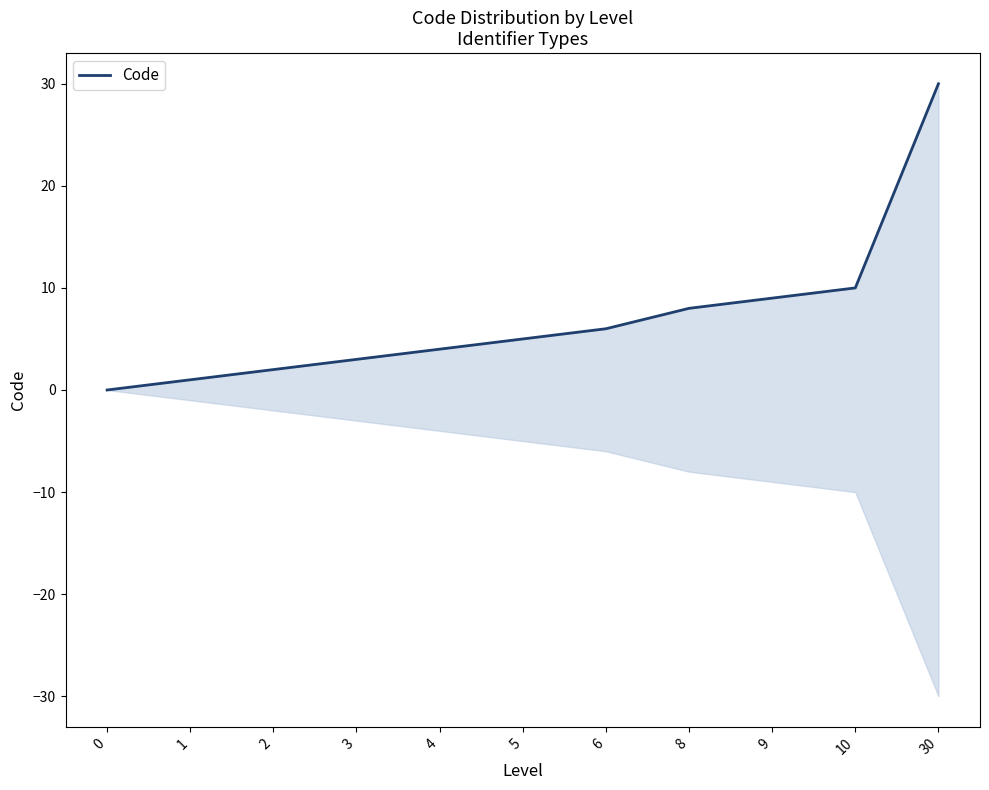

What is the average value?

7